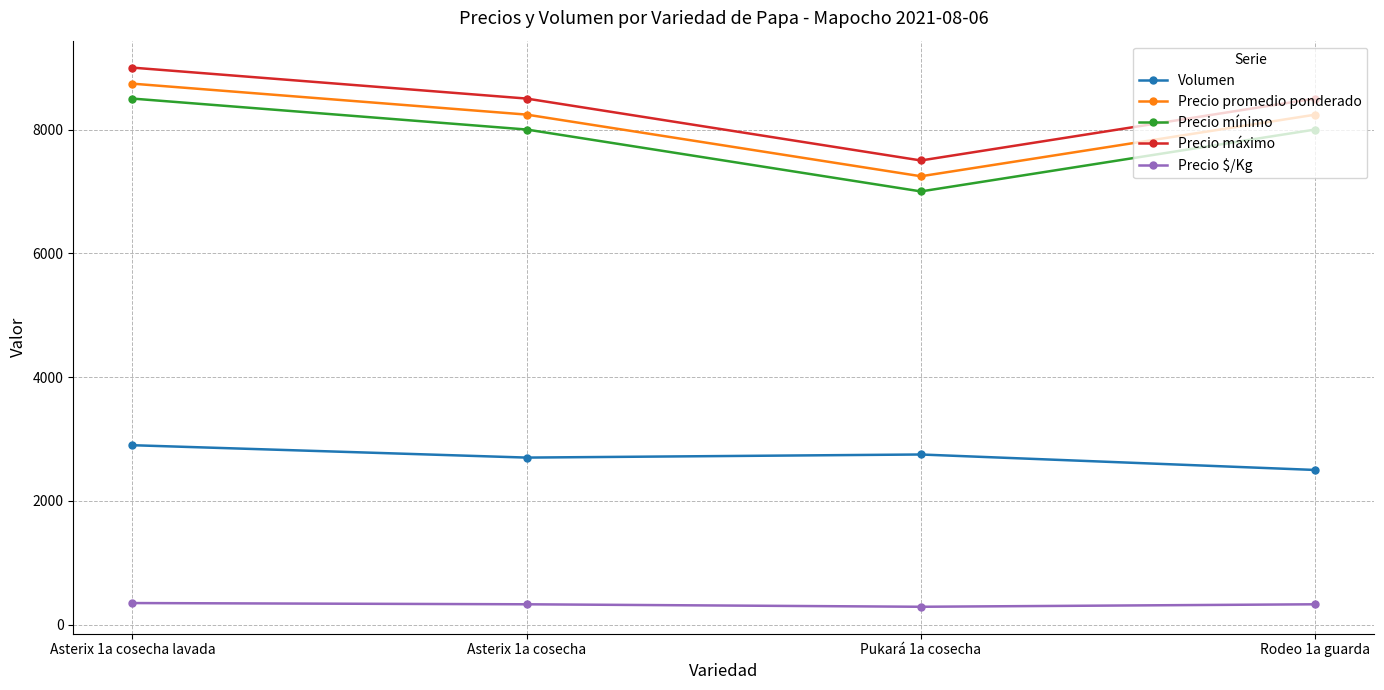

At which category is the sum across all series the highest?

Asterix 1a cosecha lavada